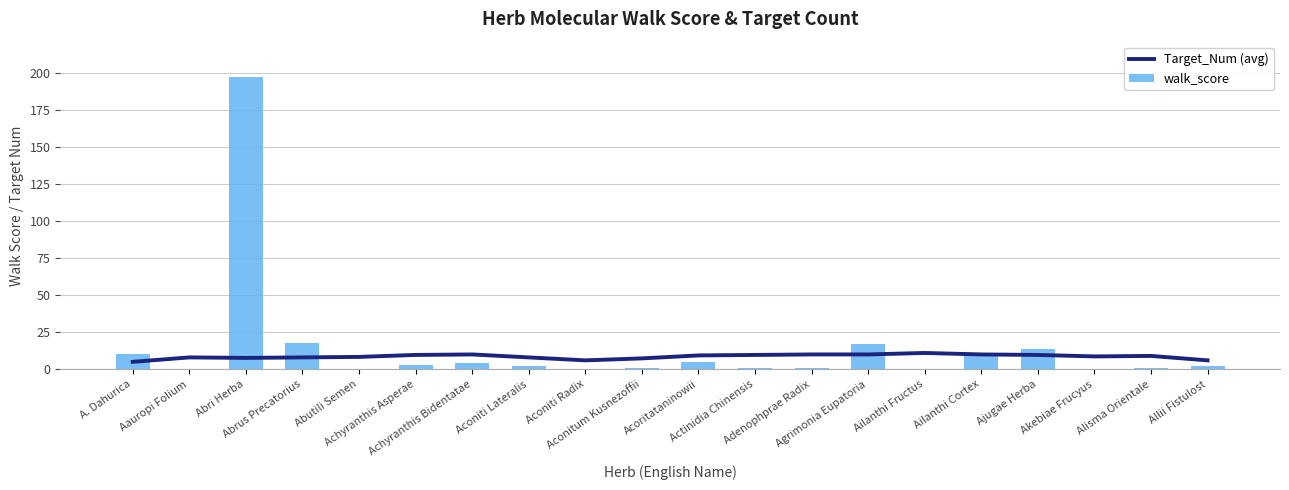

Which has a higher value, Abrus Precatorius or Alisma Orientale?

Alisma Orientale